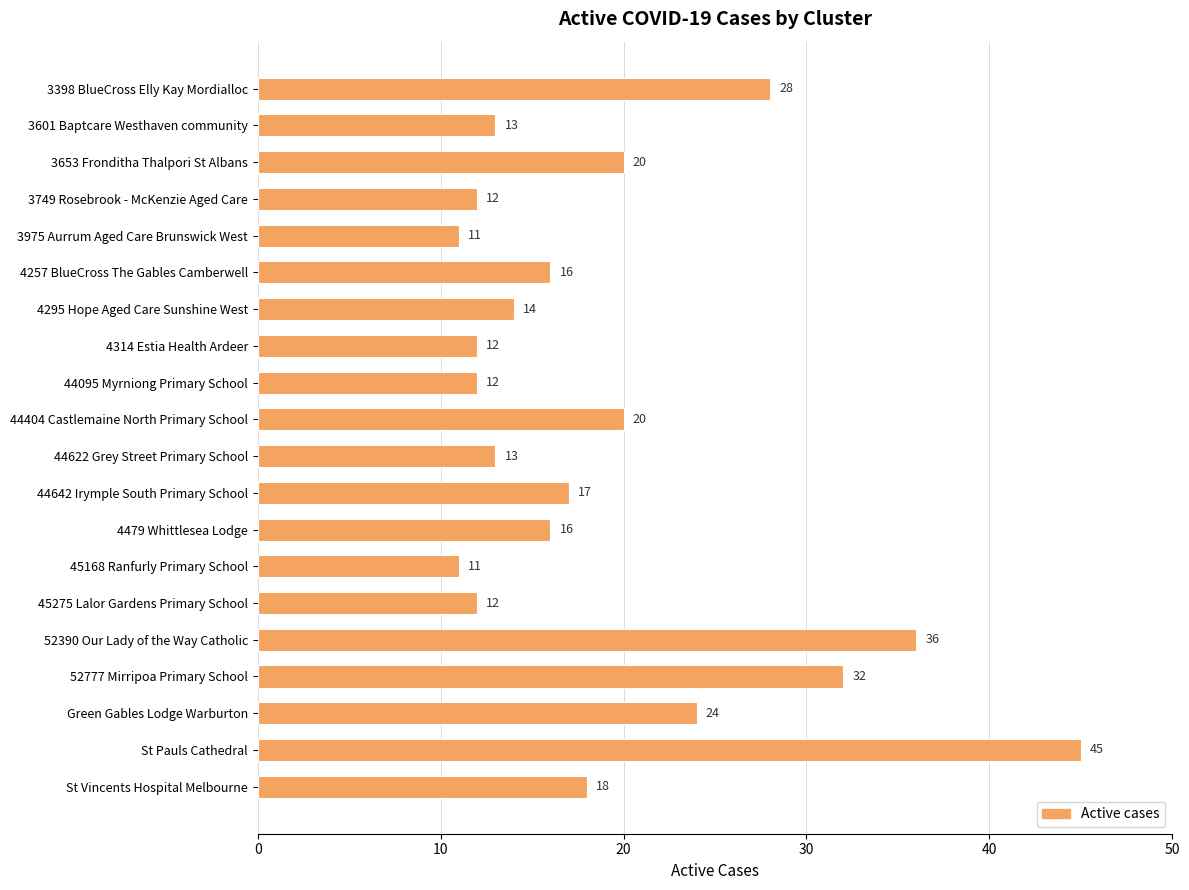

Which has a higher value, 4479 Whittlesea Lodge or 44404 Castlemaine North Primary School?

44404 Castlemaine North Primary School